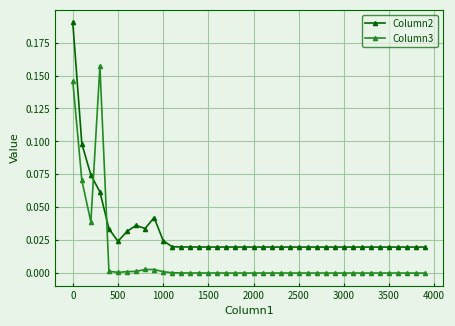

List the series in order of their overall mean, lowest first.

Column3, Column2